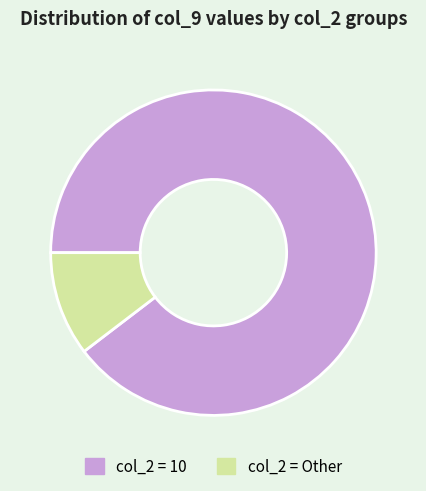

Do col_2 = Other and col_2 = 10 together represent more than half of the pie?

Yes